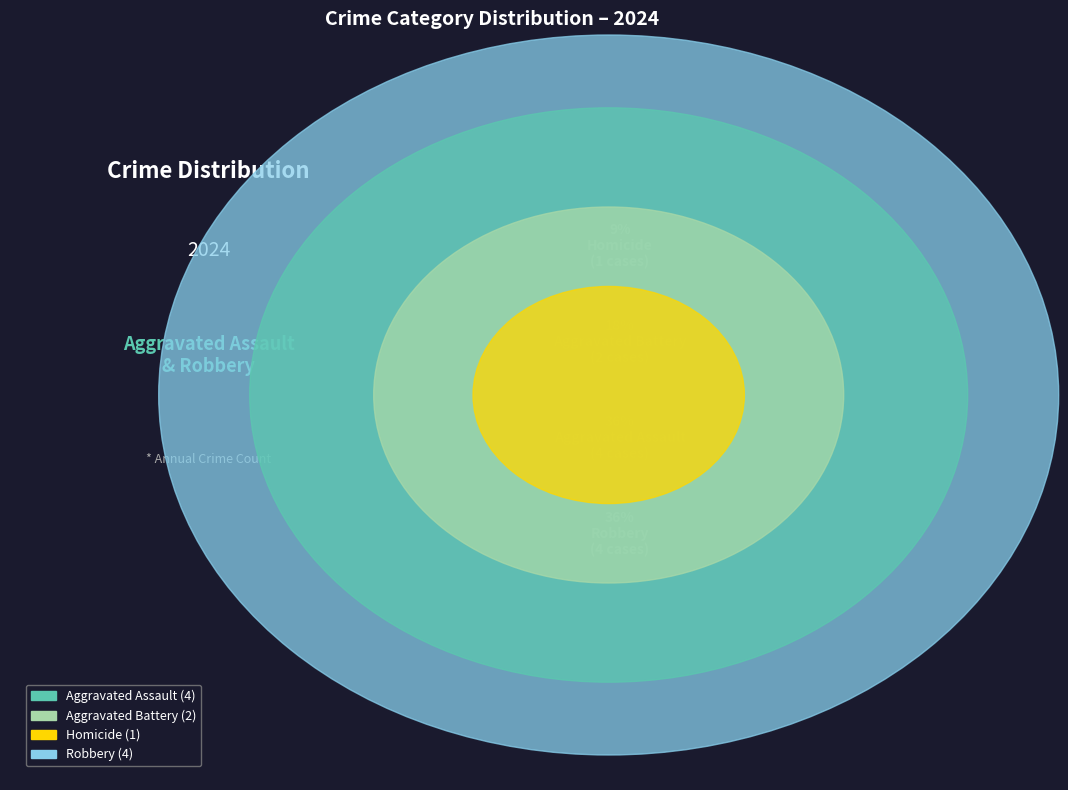

Does Robbery account for over 50% of the chart?

No